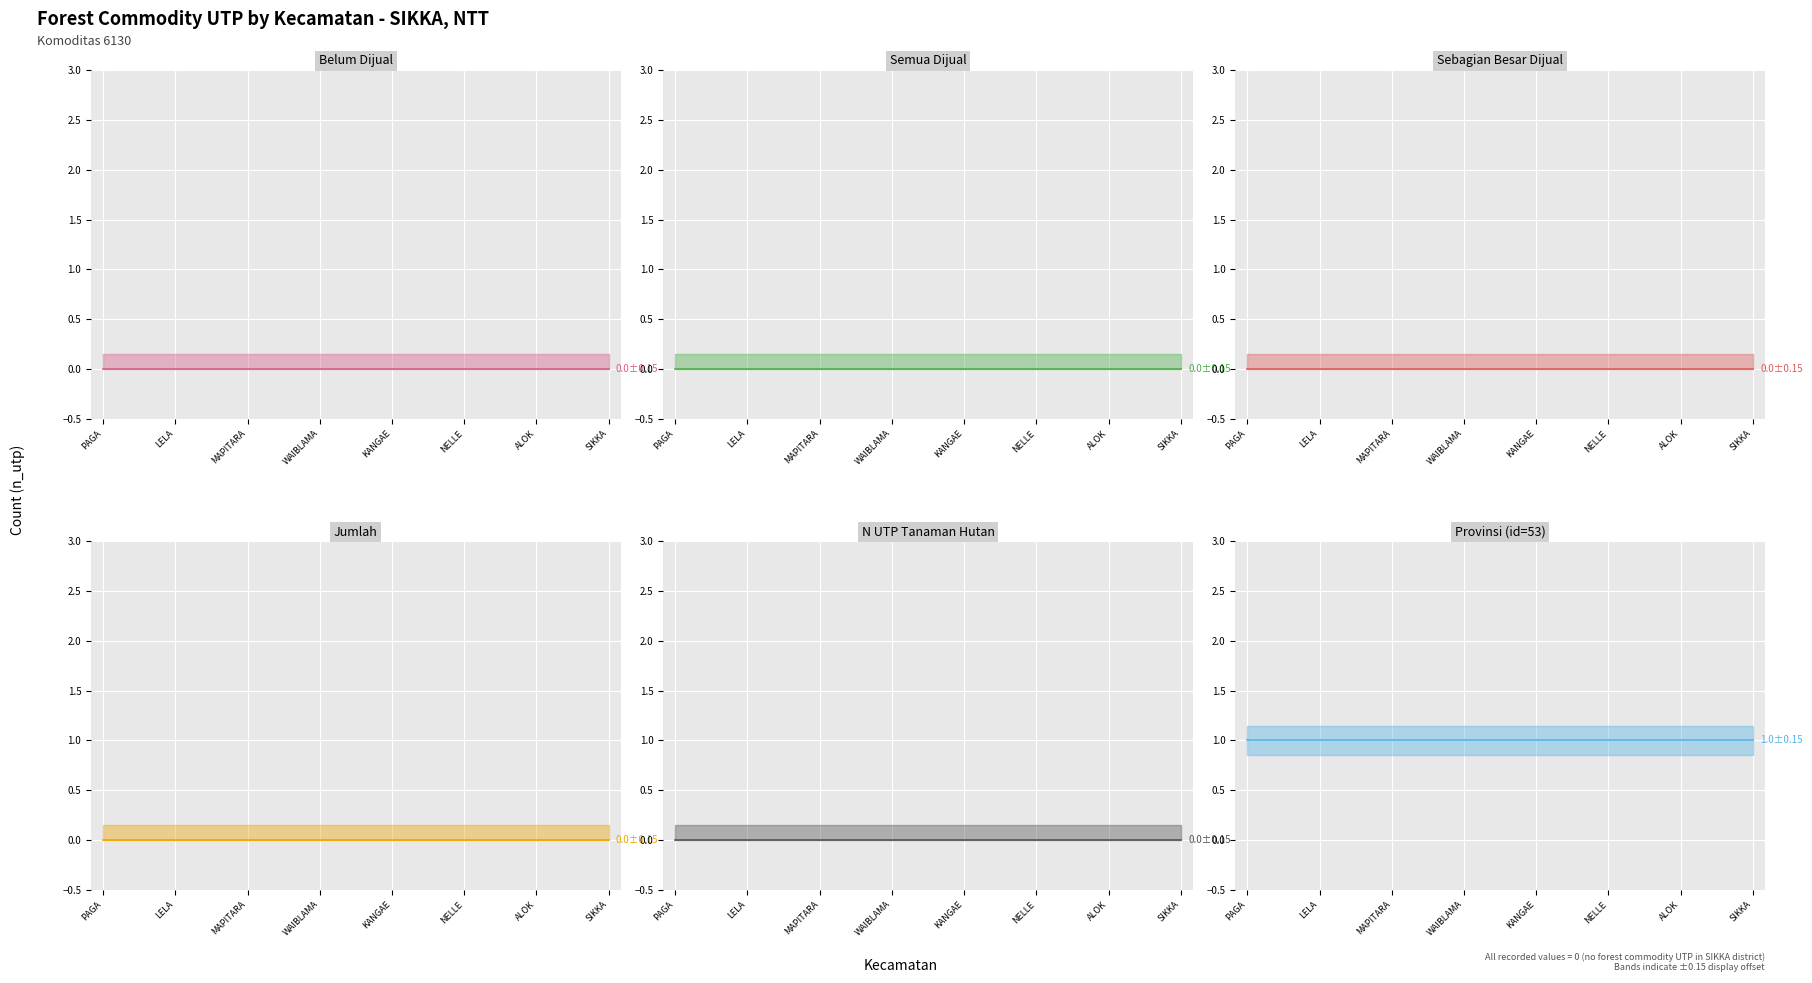

What is the spread (max minus min) of values at PAGA?

1